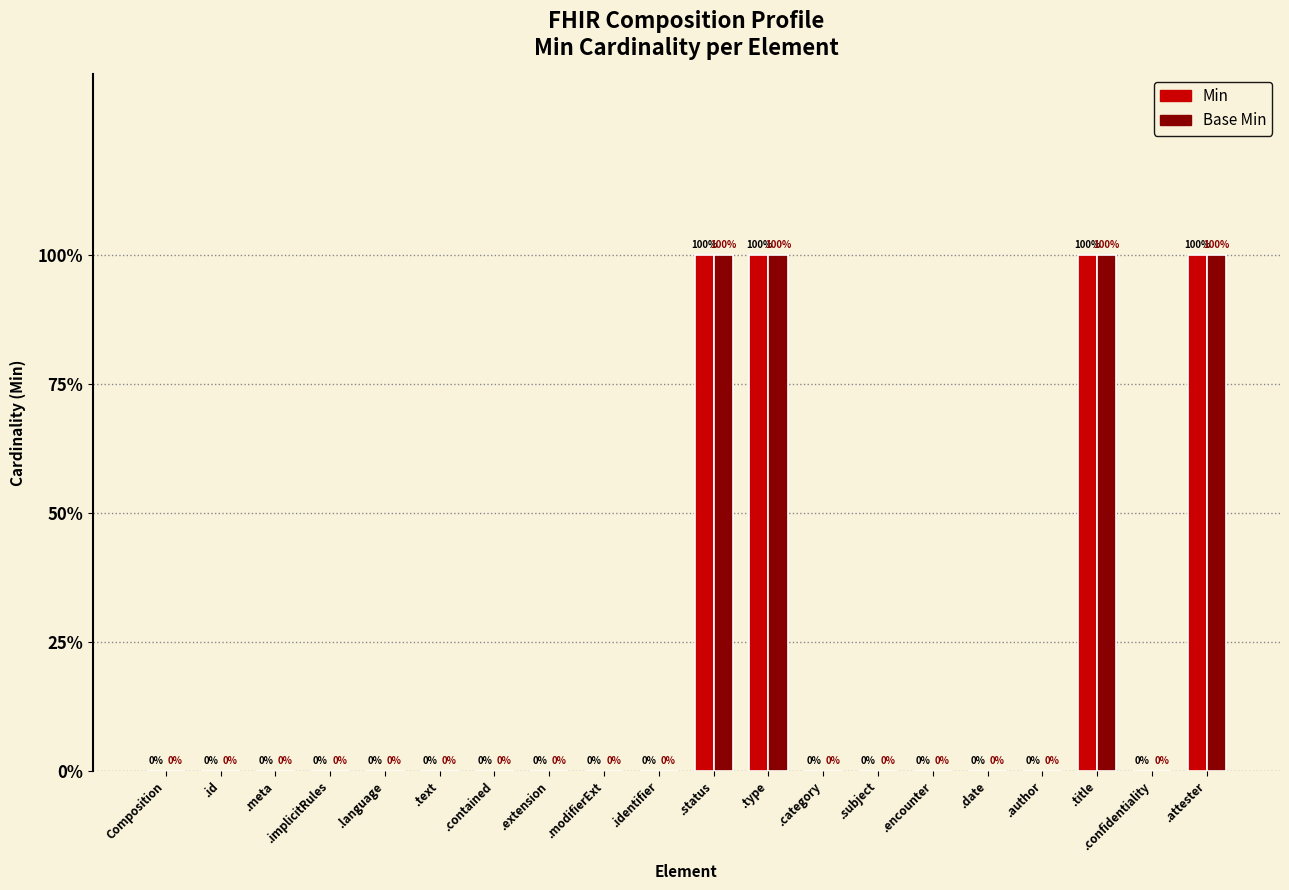

At which label does Base Min reach its peak?

.status